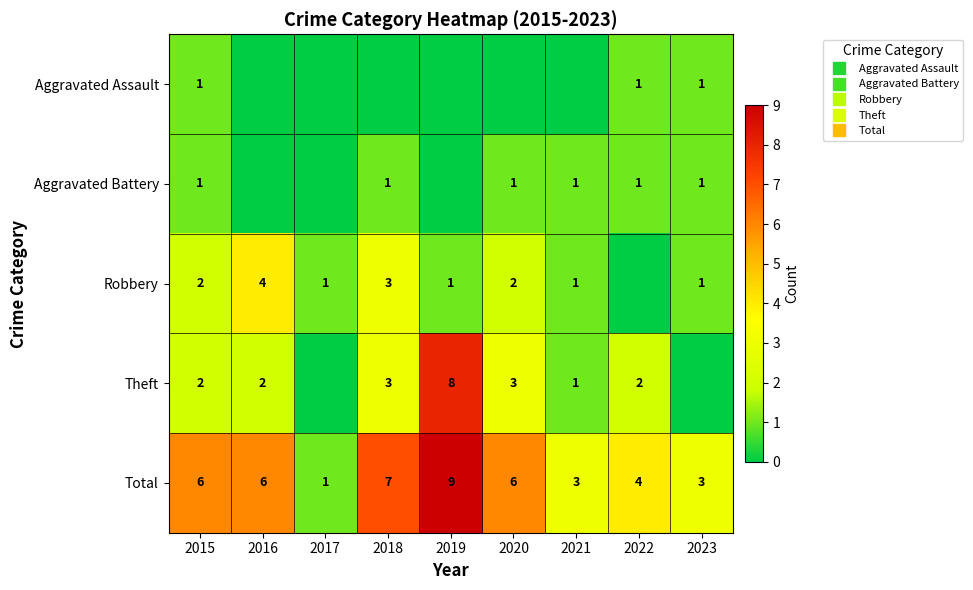

What is the lowest value of the Total series?

1